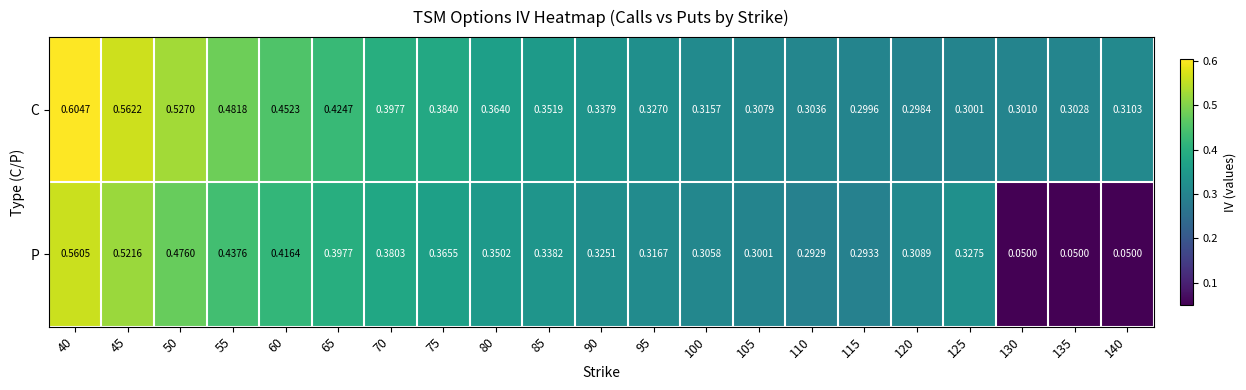

Which series has the largest total across all categories?

C